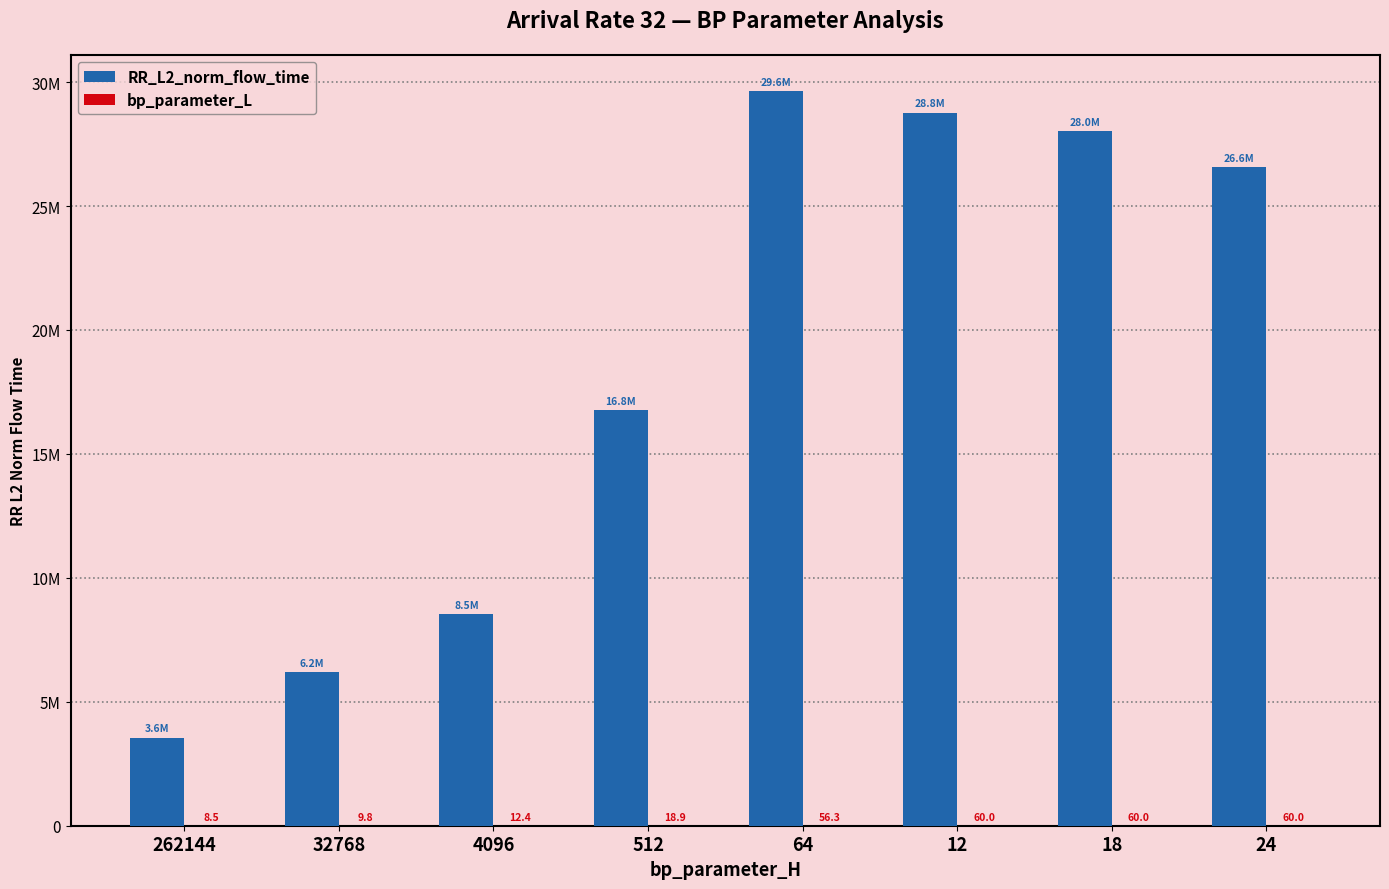

At 512, list the series in order from largest to smallest.

RR_L2_norm_flow_time, bp_parameter_L